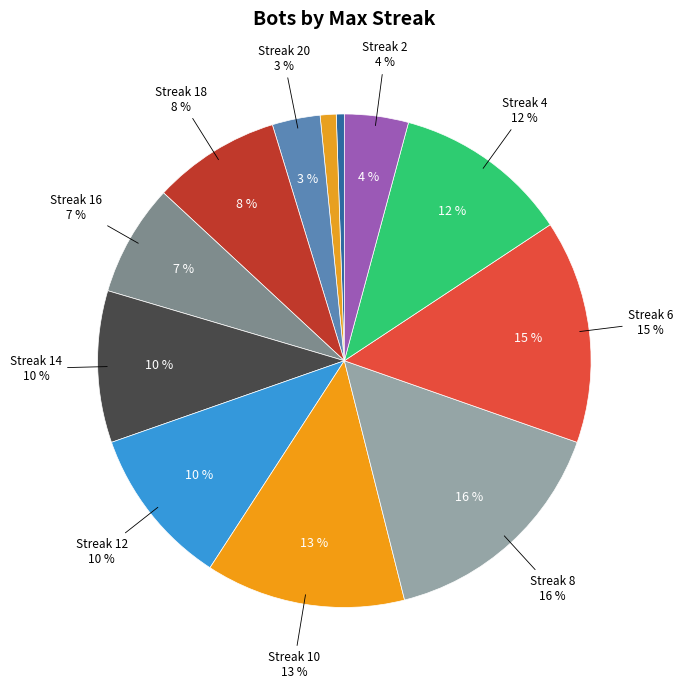

How many slices are in this pie chart?

12